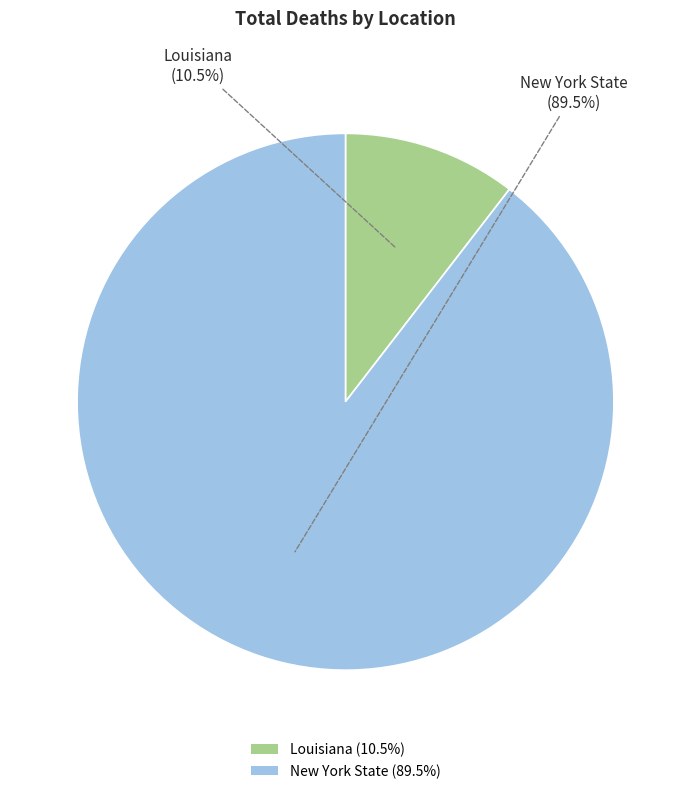

To the nearest percent, what is the average slice percentage?

50%